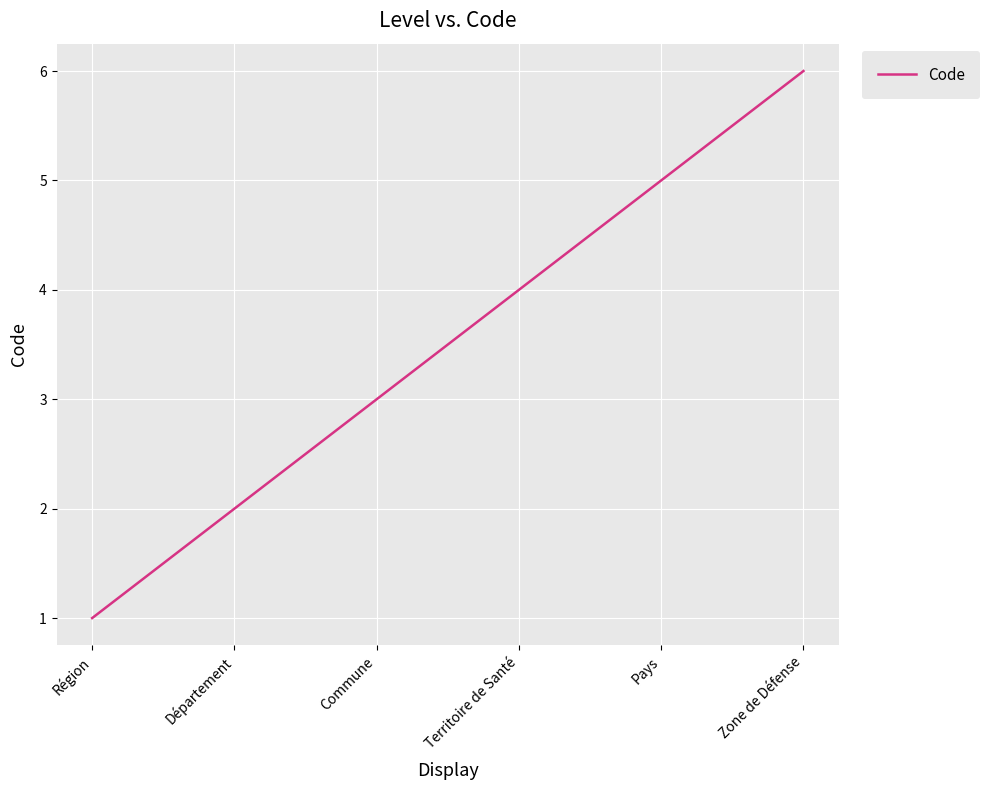

True or false: the data shows 2 at Département.

True